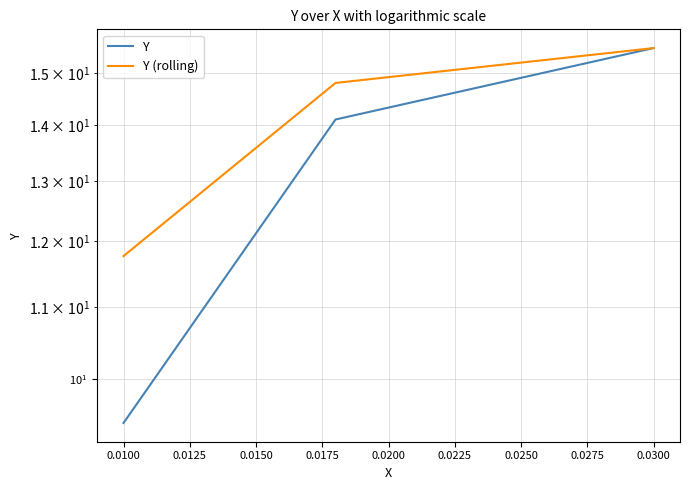

What is the minimum value shown in the chart?

9.4